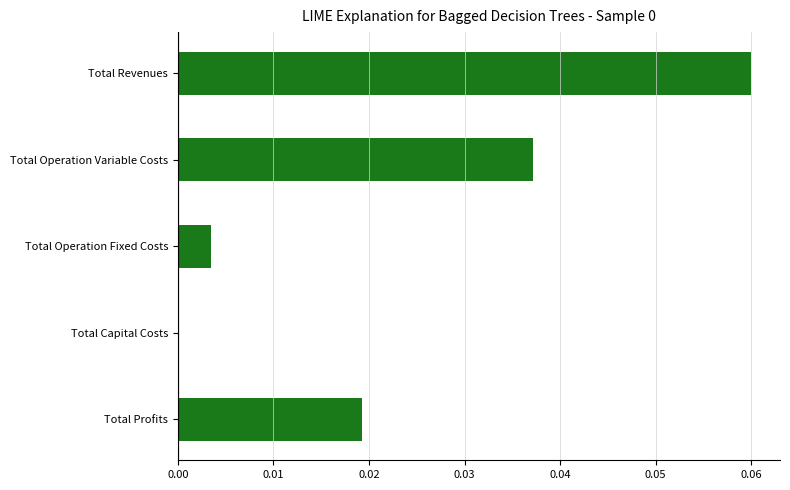

True or false: the data shows 0.0 at Total Operation Variable Costs.

True